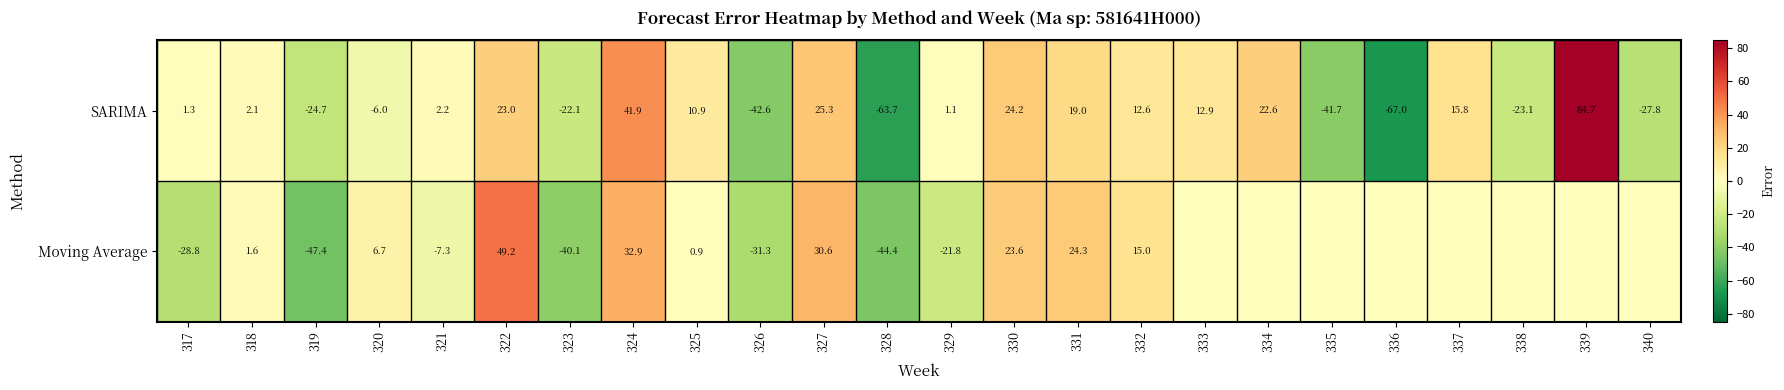

Is it true that Moving Average equals 11.3 at 331?

False